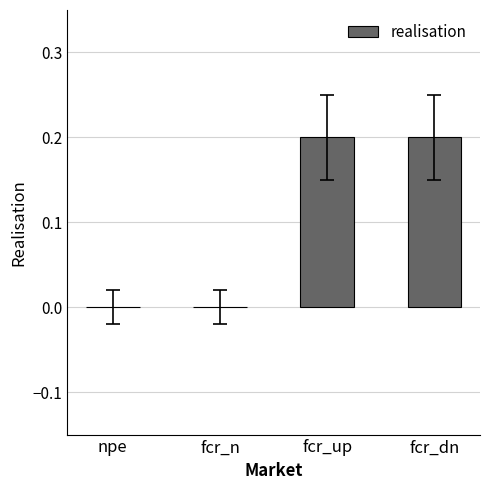

Are the bars horizontal?

No